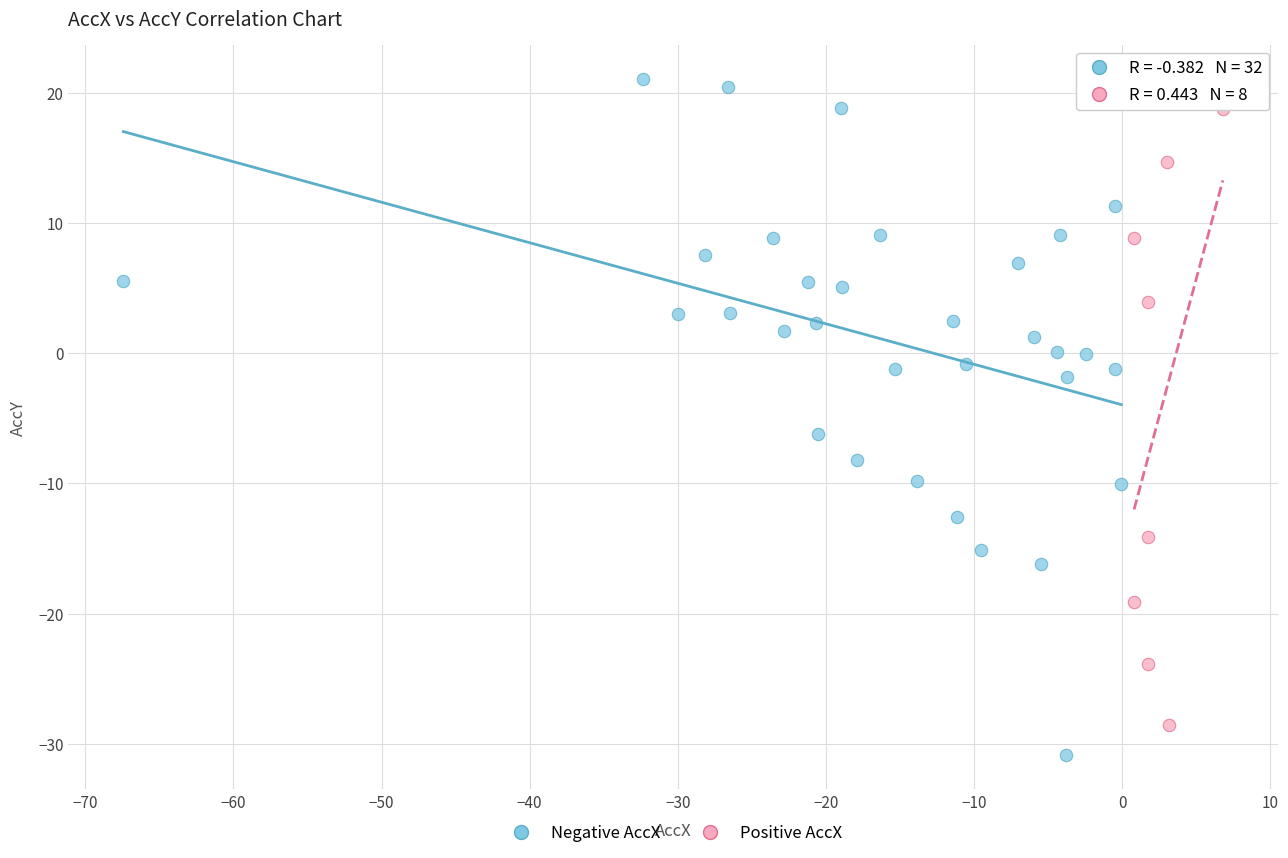

Which series has the largest Y range (max minus min)?

Negative AccX